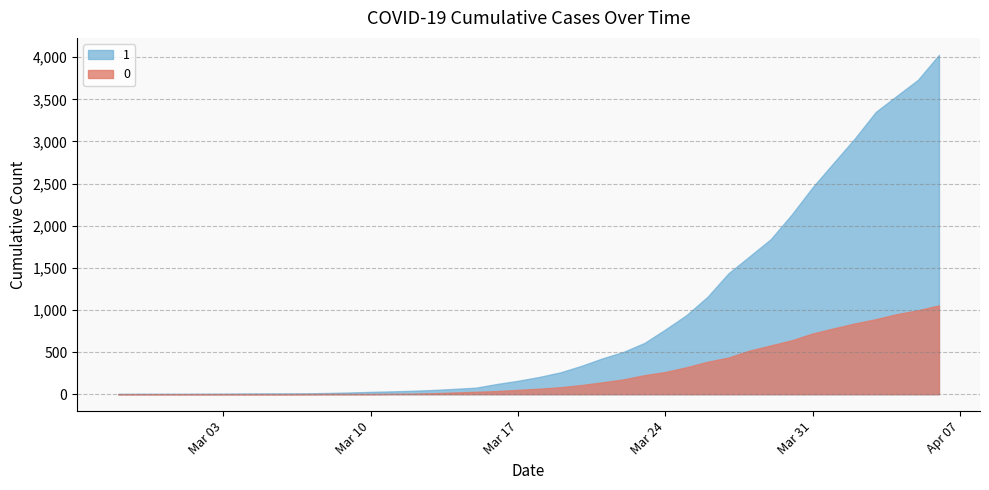

How many series are shown in this chart?

2